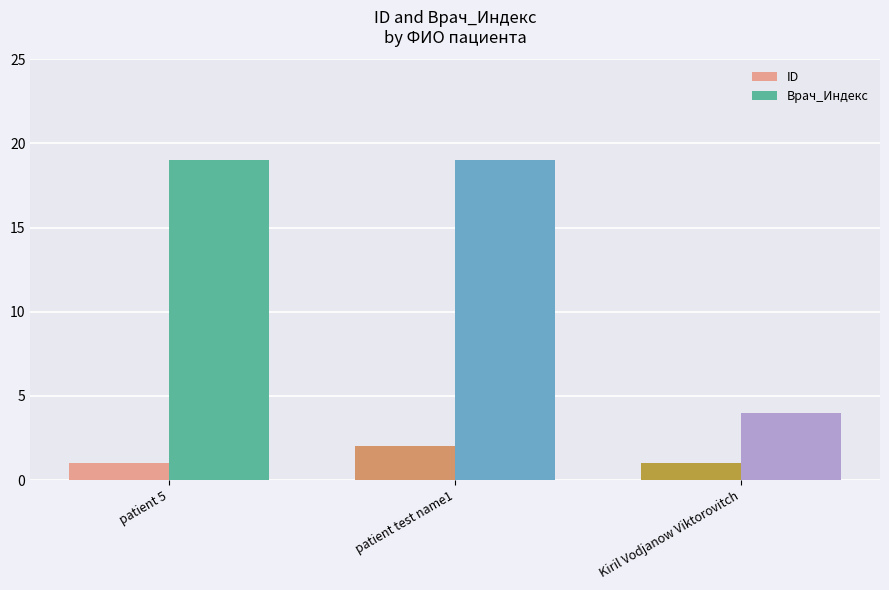

Which series changed the most between patient test name1 and Kiril Vodjanow Viktorovitch?

Врач_Индекс